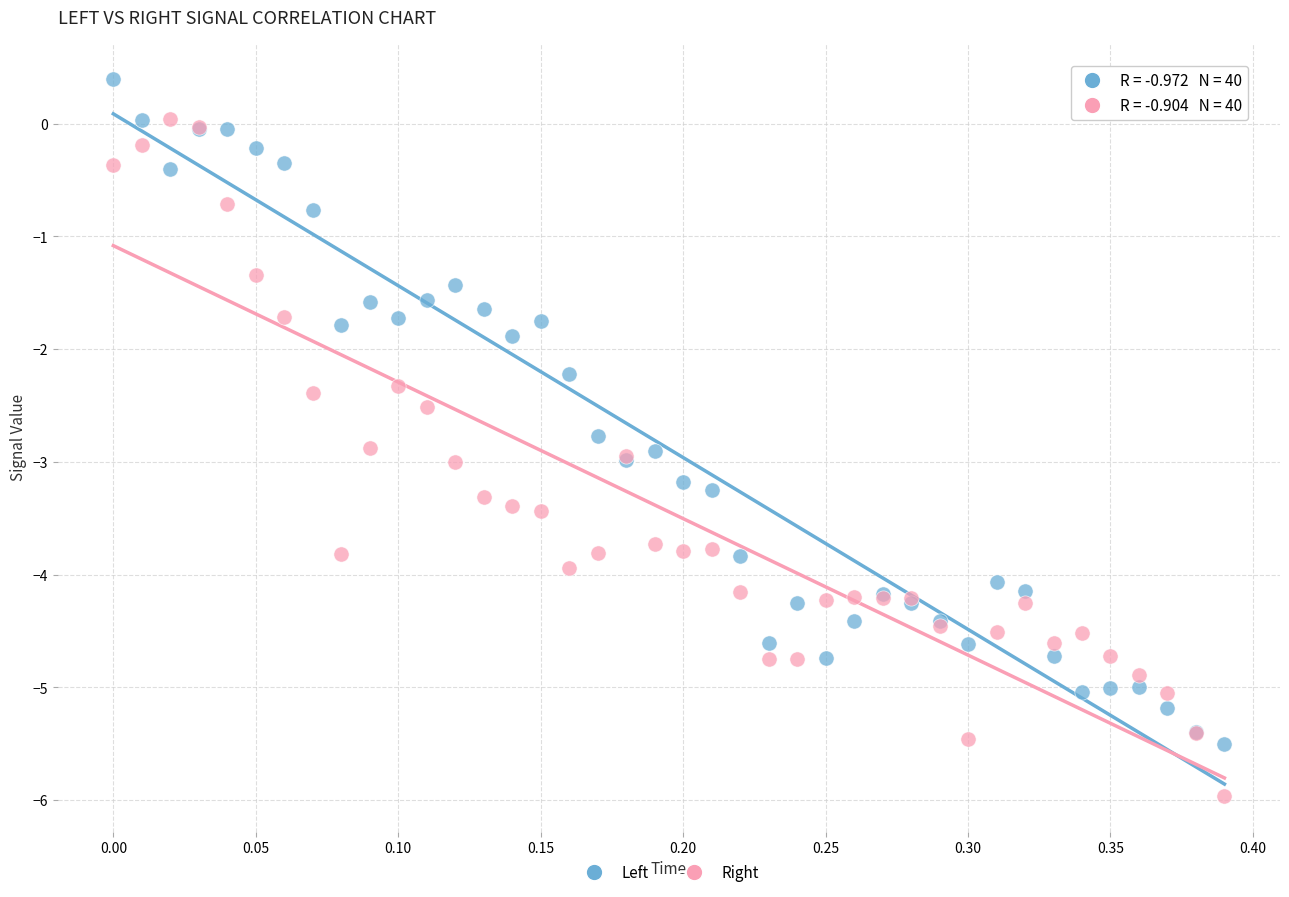

Across all series, what Y value is closest to -2?

-1.9